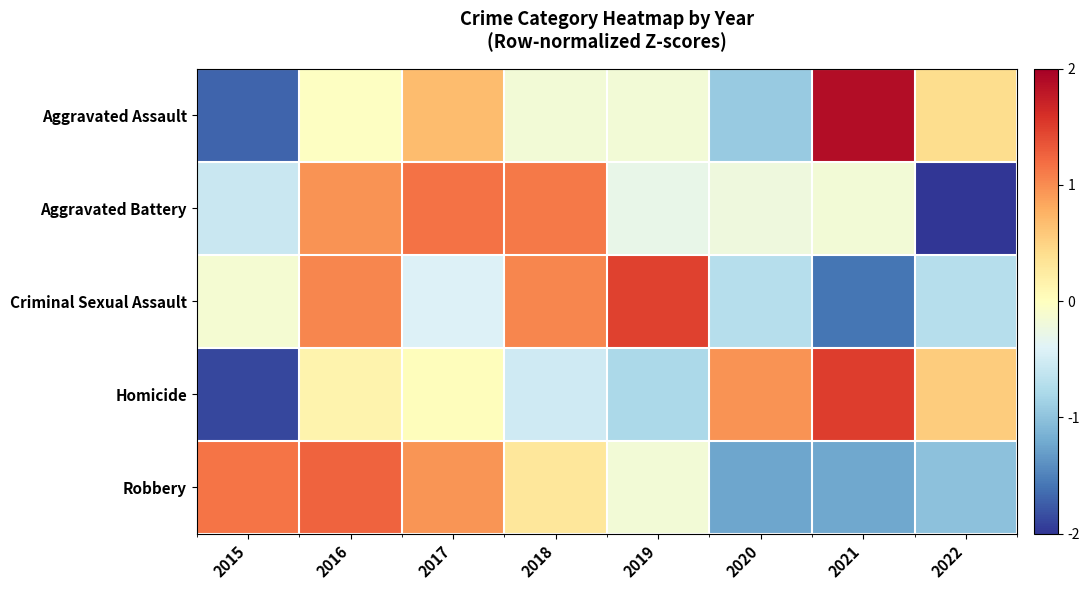

Reading left to right, what are all the values shown in this chart?

Aggravated Assault: 2015=-1.7	2016=-0.0	2017=0.7	2018=-0.2	2019=-0.2	2020=-0.9	2021=1.9	2022=0.4
Aggravated Battery: 2015=-0.6	2016=1.0	2017=1.2	2018=1.1	2019=-0.3	2020=-0.2	2021=-0.2	2022=-2.0
Criminal Sexual Assault: 2015=-0.1	2016=1.0	2017=-0.4	2018=1.0	2019=1.5	2020=-0.7	2021=-1.6	2022=-0.7
Homicide: 2015=-1.9	2016=0.2	2017=0.0	2018=-0.5	2019=-0.8	2020=1.0	2021=1.5	2022=0.6
Robbery: 2015=1.1	2016=1.3	2017=1.0	2018=0.3	2019=-0.2	2020=-1.2	2021=-1.2	2022=-1.0